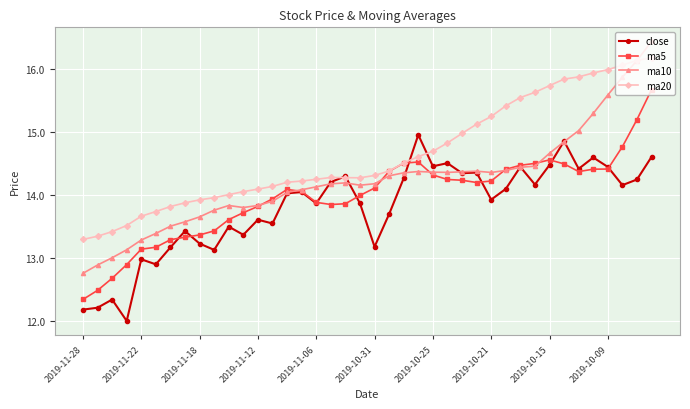

True or false: ma20 has more than 0 interior local peaks.

True